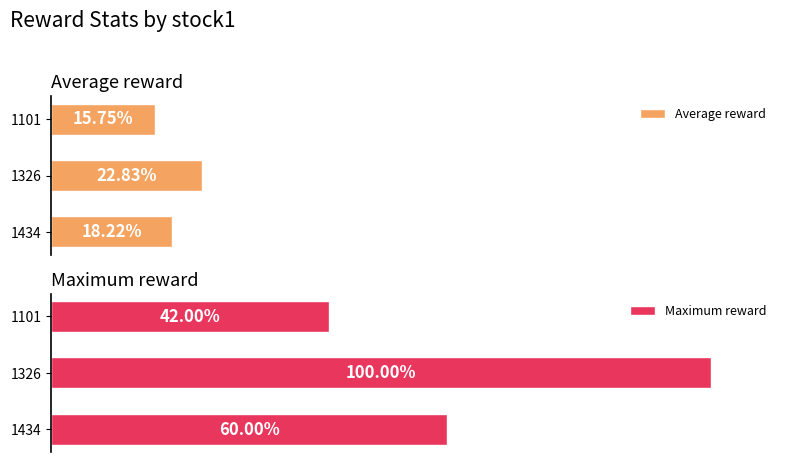

Rank the categories by Maximum reward value from highest to lowest.

1326, 1434, 1101